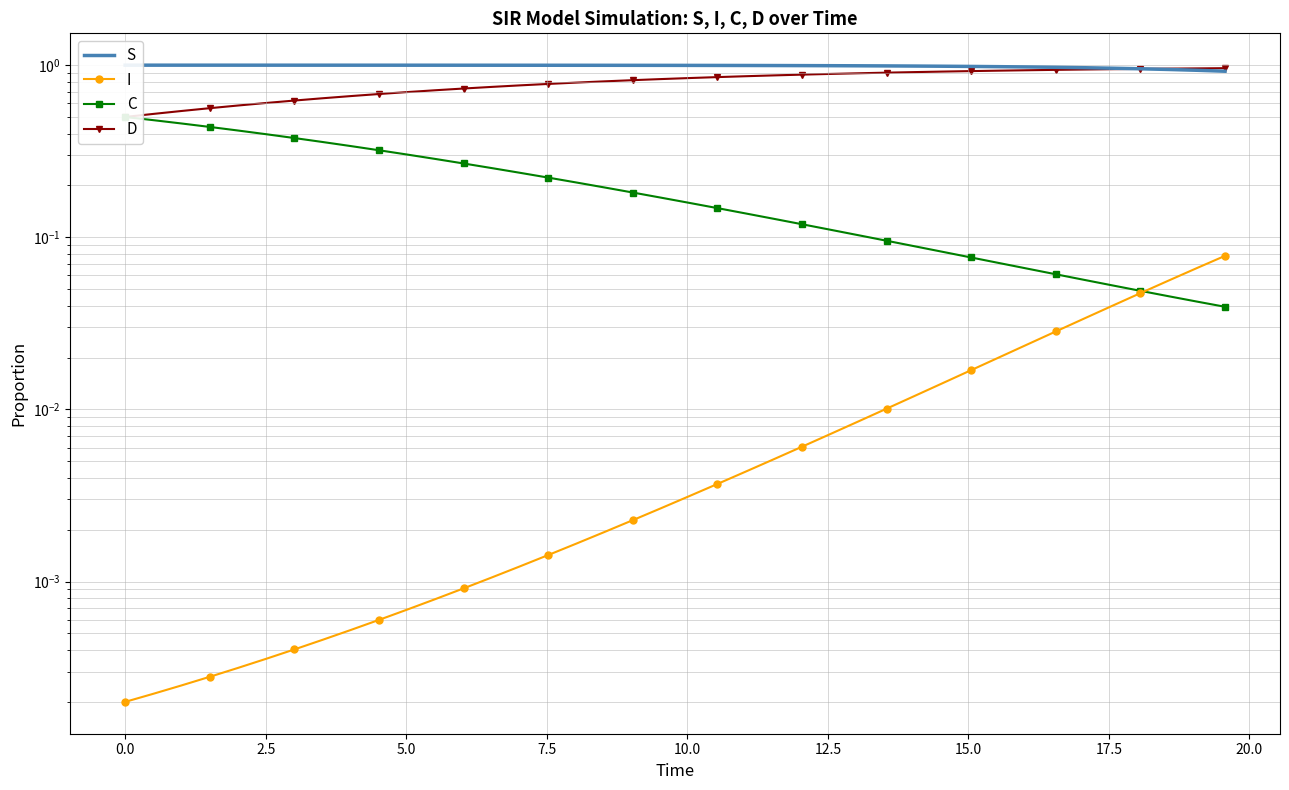

What is the sum of all I values?

0.5